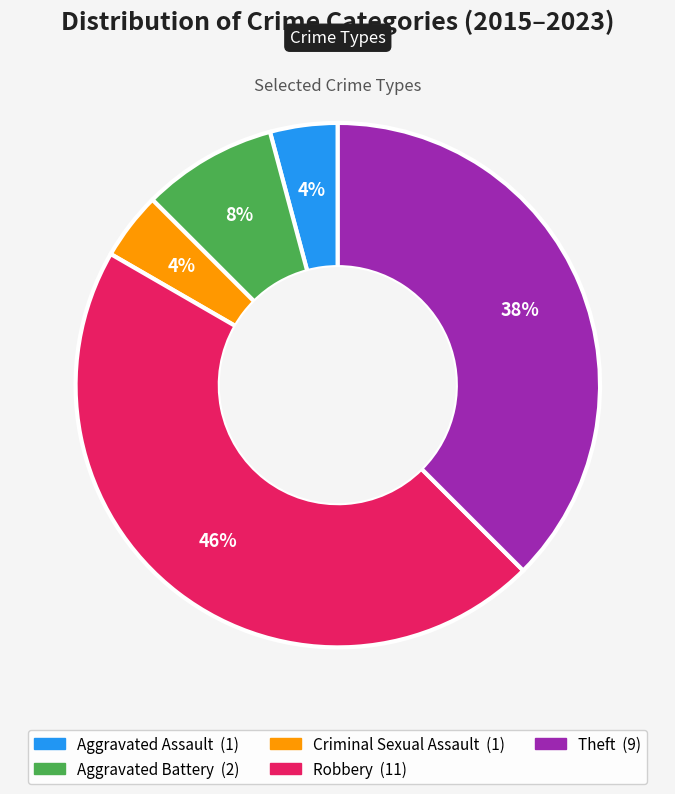

To the nearest percent, what is the combined percentage of Robbery and Aggravated Assault?

50%